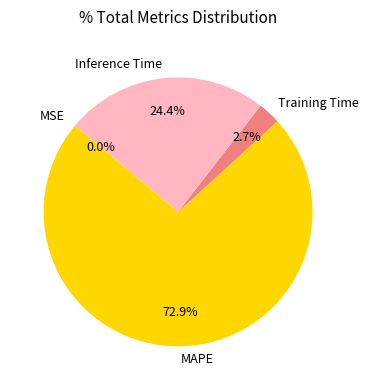

Does Training Time represent more than half of the total?

No